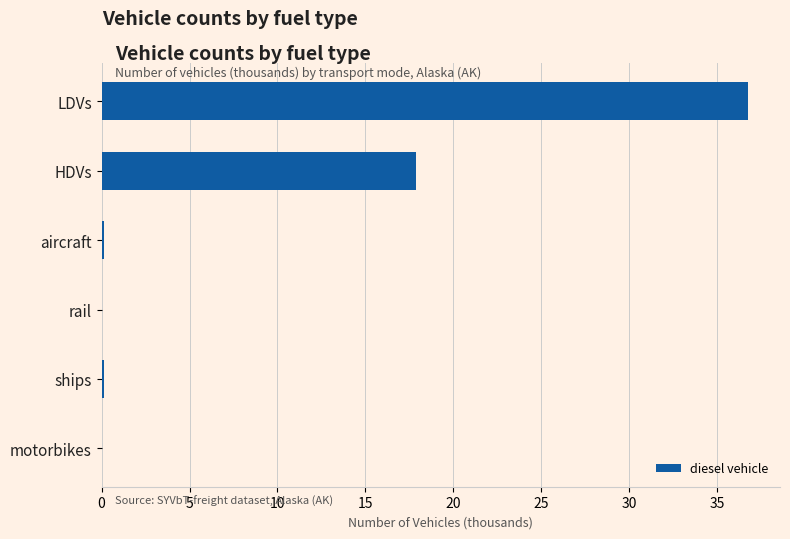

At which category does the chart reach its peak across all series?

LDVs